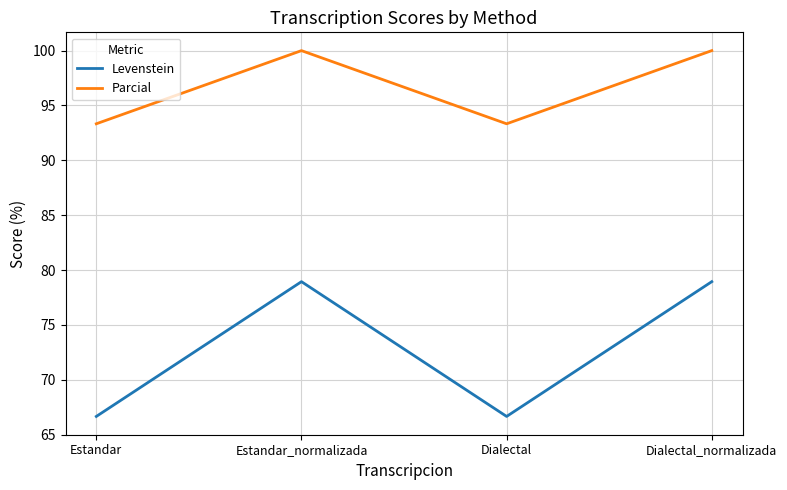

At how many categories does at least one series exceed 71?

4